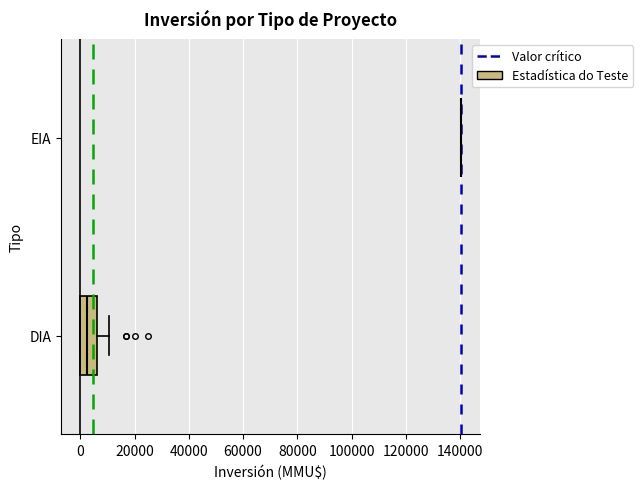

Reading bottom to top, transcribe this box plot: for each box, give where its median line is, the range the box spans, and where its two whiskers end, as read against the x-axis. The values are not printed on the chart, so give them approximately, as read against the axis.

DIA: median 2000, box 0 to 6000, whiskers 0 to 10000
EIA: box collapsed to a line at 140000, whiskers 140000 to 140000